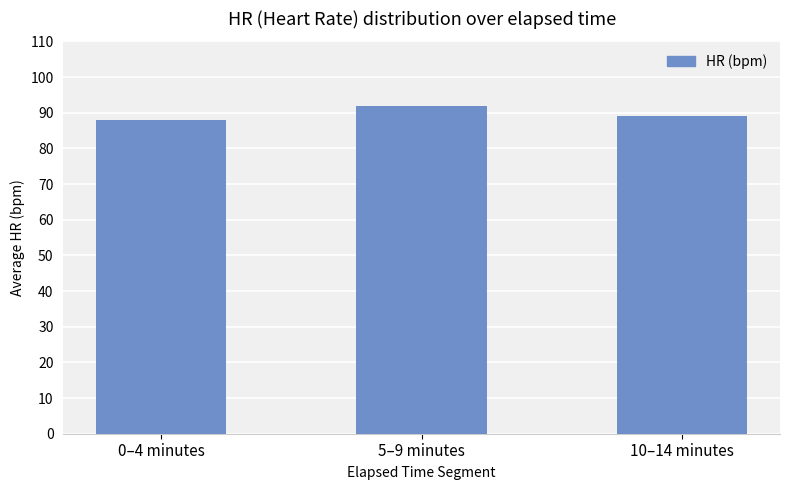

What is the maximum value shown in the chart?

92